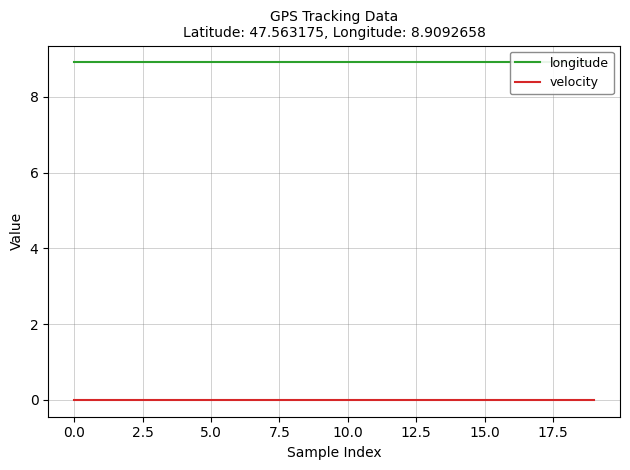

Which has a higher value, 12.5 or 17?

12.5